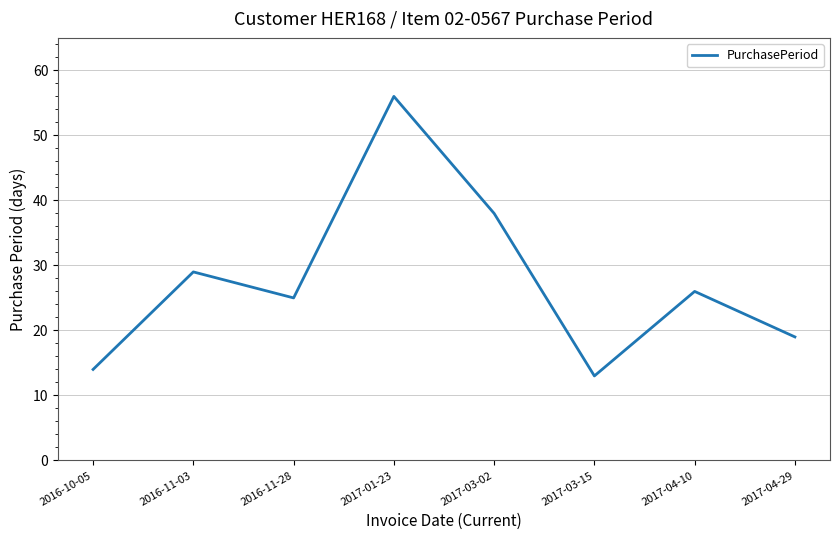

Reading left to right, what are all the values shown in this chart?

2016-10-05=14	2016-11-03=29	2016-11-28=25	2017-01-23=56	2017-03-02=38	2017-03-15=13	2017-04-10=26	2017-04-29=19